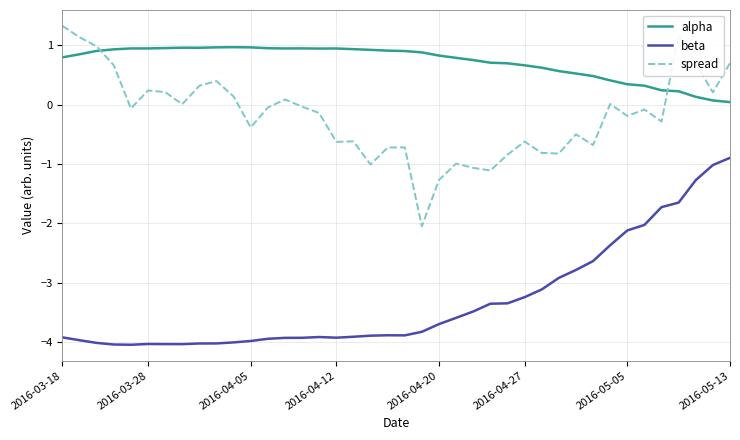

What is the smallest value displayed?

-4.0